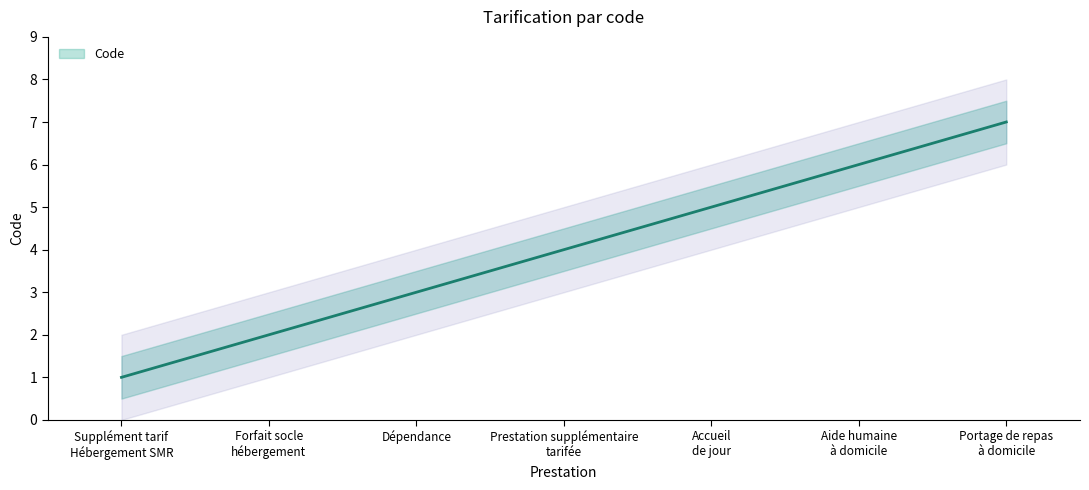

At which category does the chart reach its minimum across all series?

Supplément tarif
Hébergement SMR